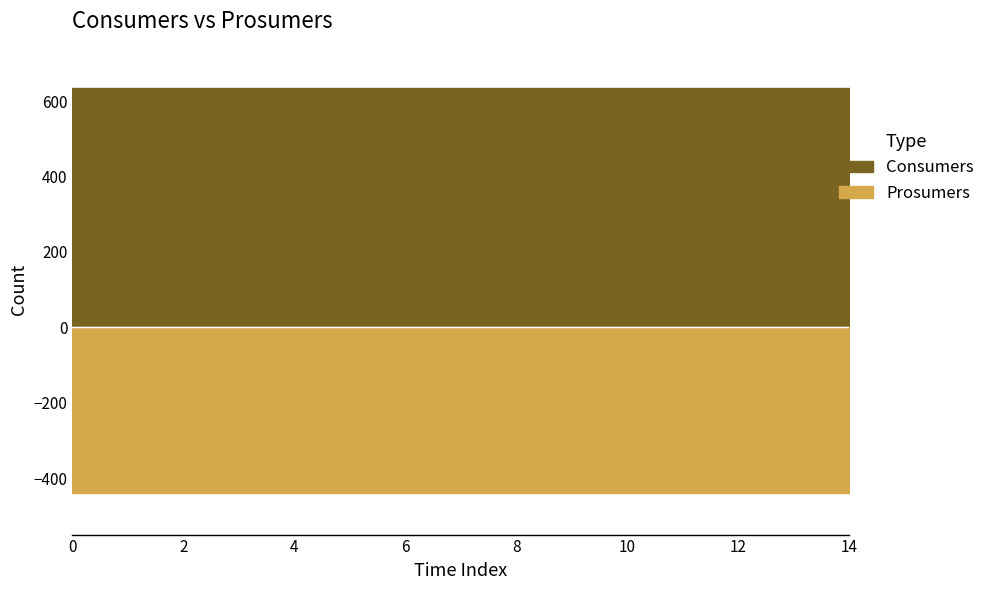

How many distinct data groups are displayed?

2